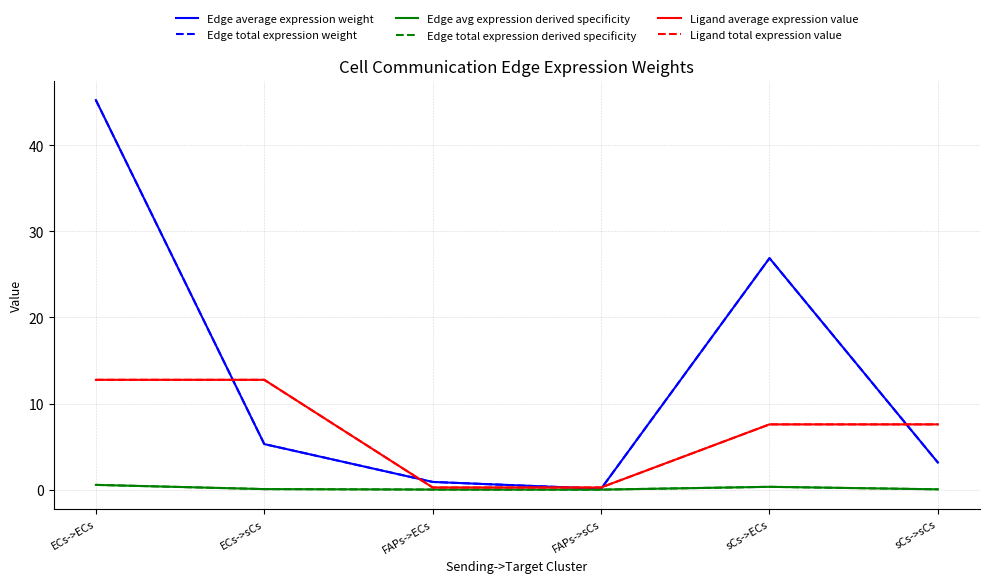

Does the chart display data point markers on the line(s)?

No